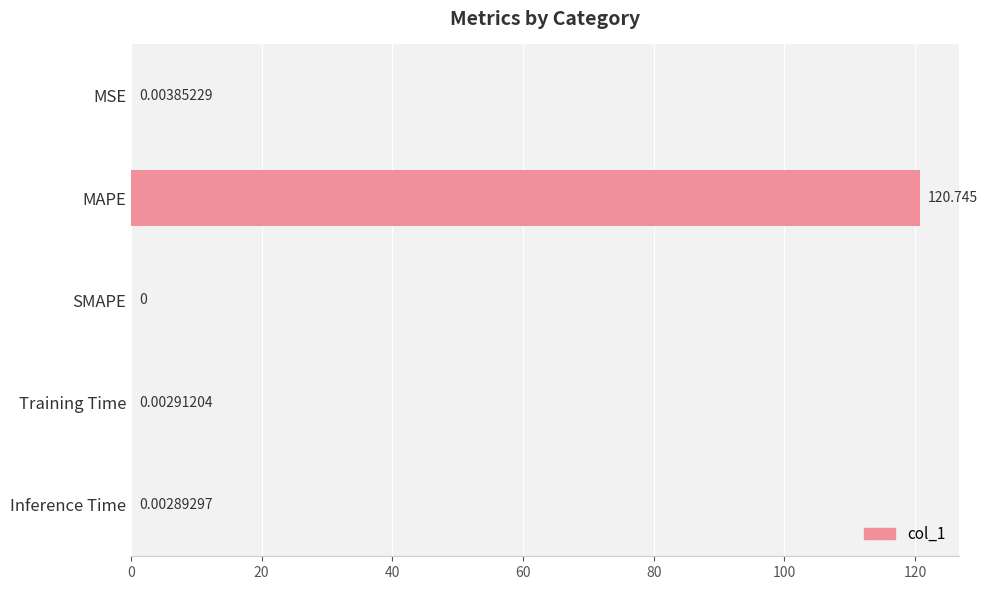

Which label corresponds to the largest value in the chart?

MAPE